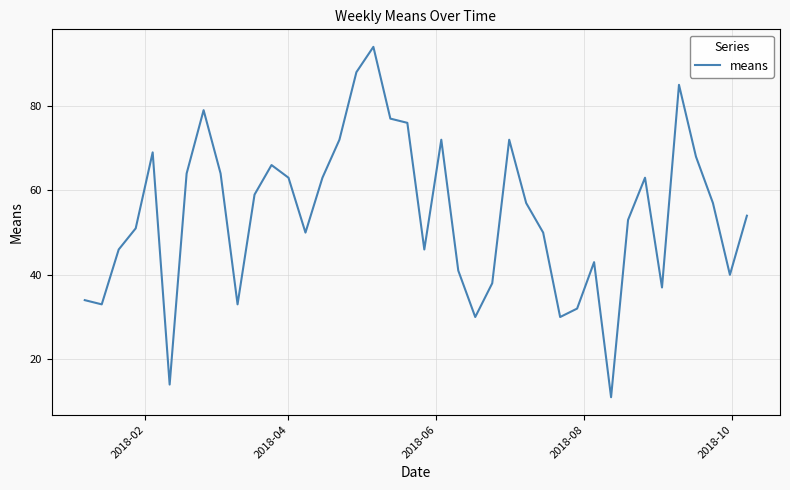

What is the minimum value shown in the chart?

11